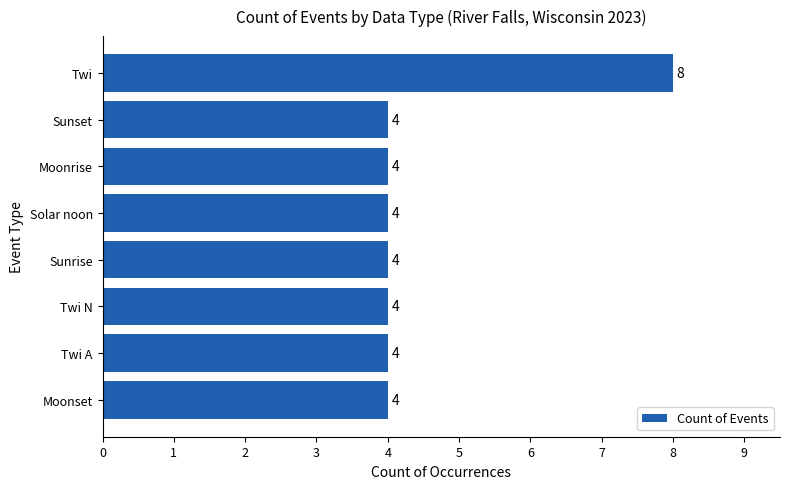

Reading top to bottom, list all the values displayed in this chart.

Twi=8	Sunset=4	Moonrise=4	Solar noon=4	Sunrise=4	Twi N=4	Twi A=4	Moonset=4